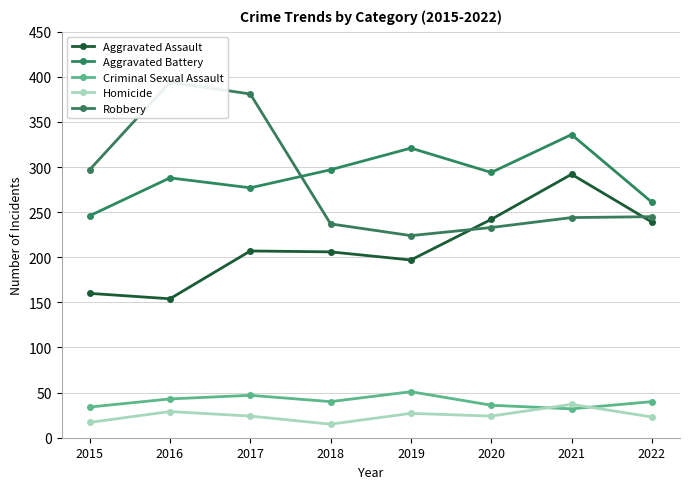

How many times do Robbery and Aggravated Battery cross each other?

1